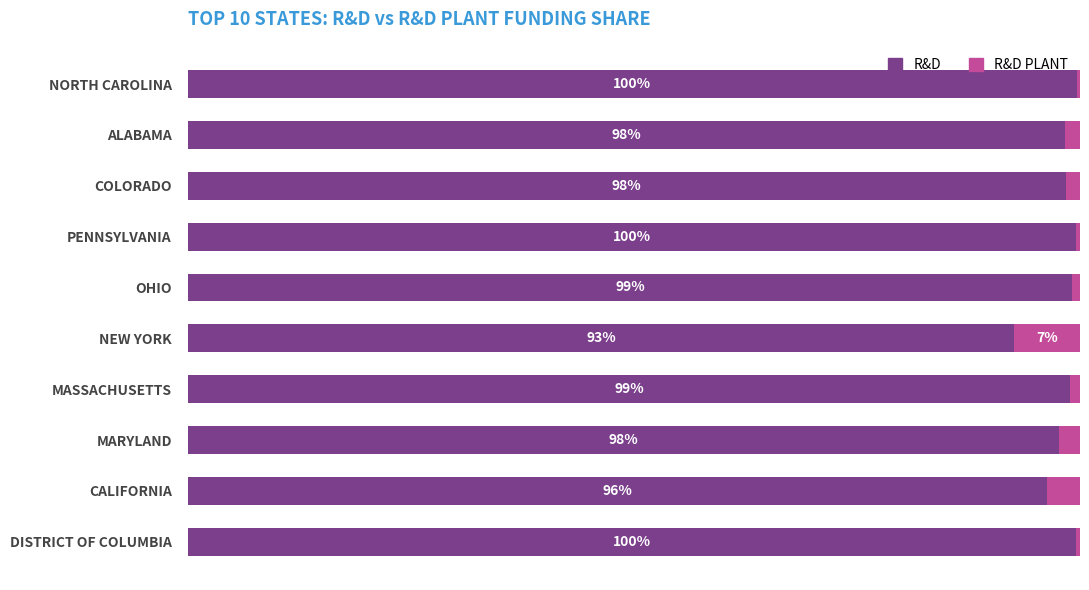

How many groups of bars are there?

10